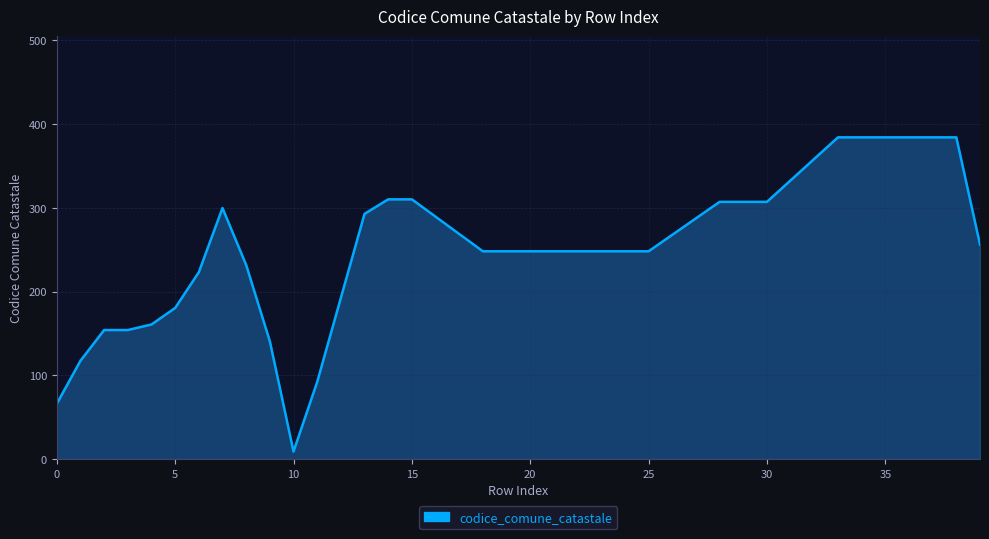

What is the difference between the maximum and minimum values?

375.0